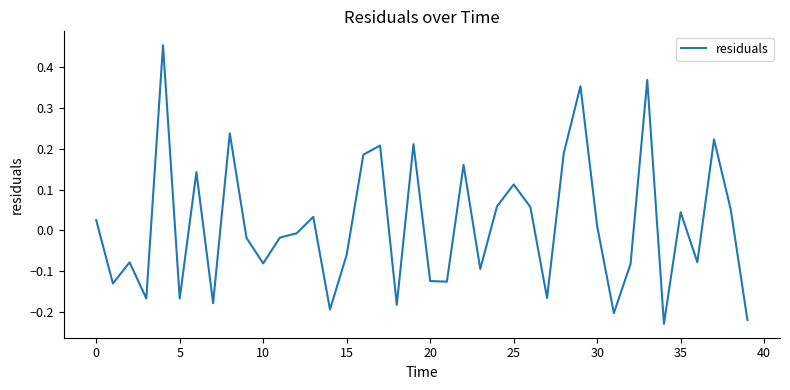

What is the difference between the maximum and minimum values?

0.7